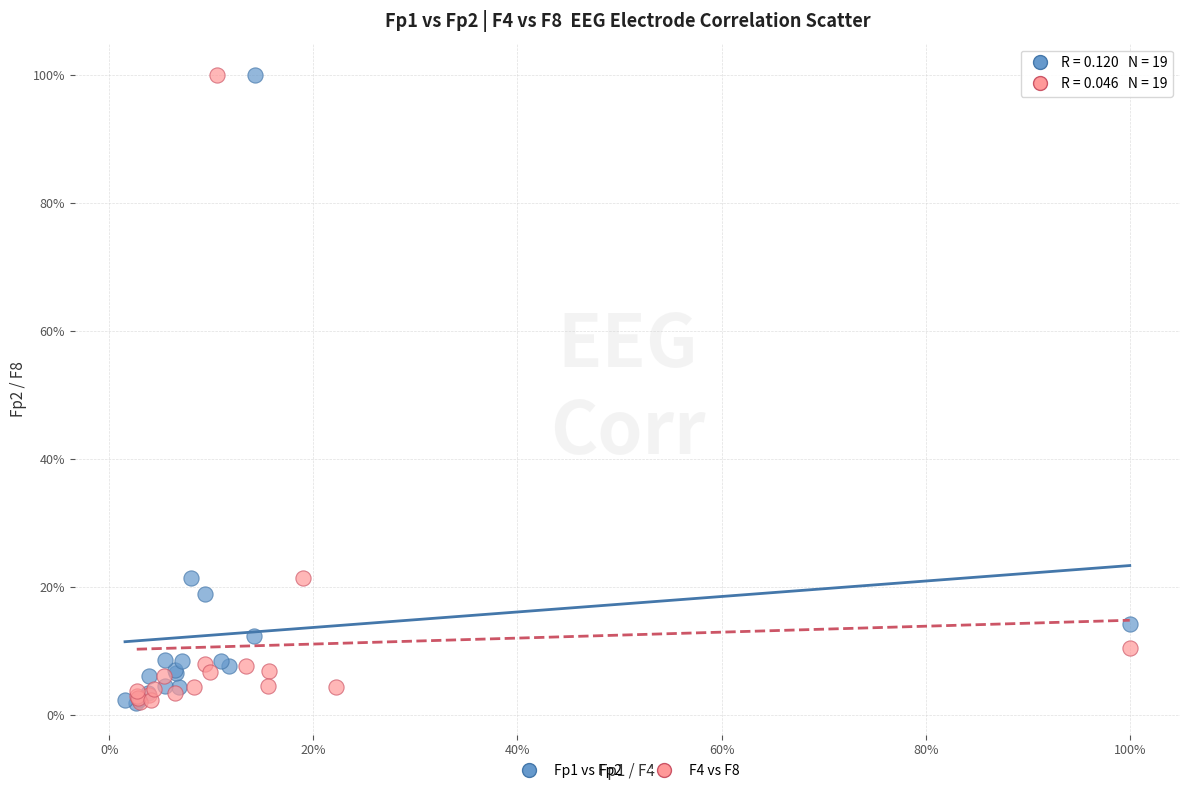

What are all the series names shown in the legend?

Fp1 vs Fp2, F4 vs F8